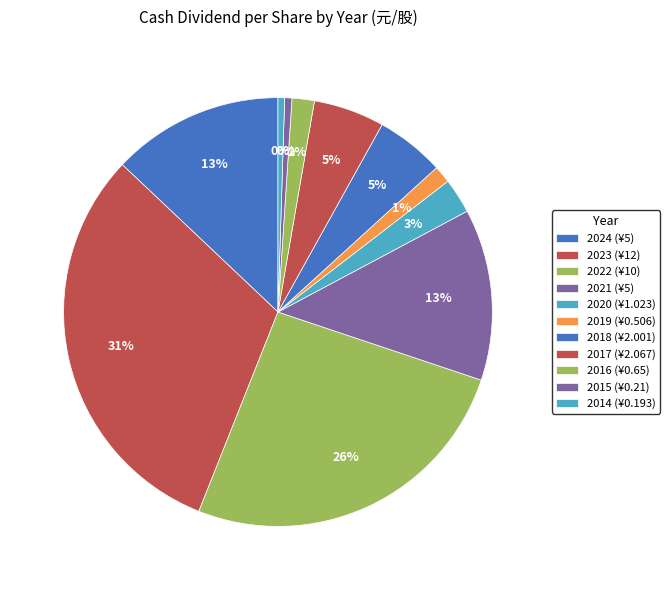

Which category has the biggest portion of the pie?

2023